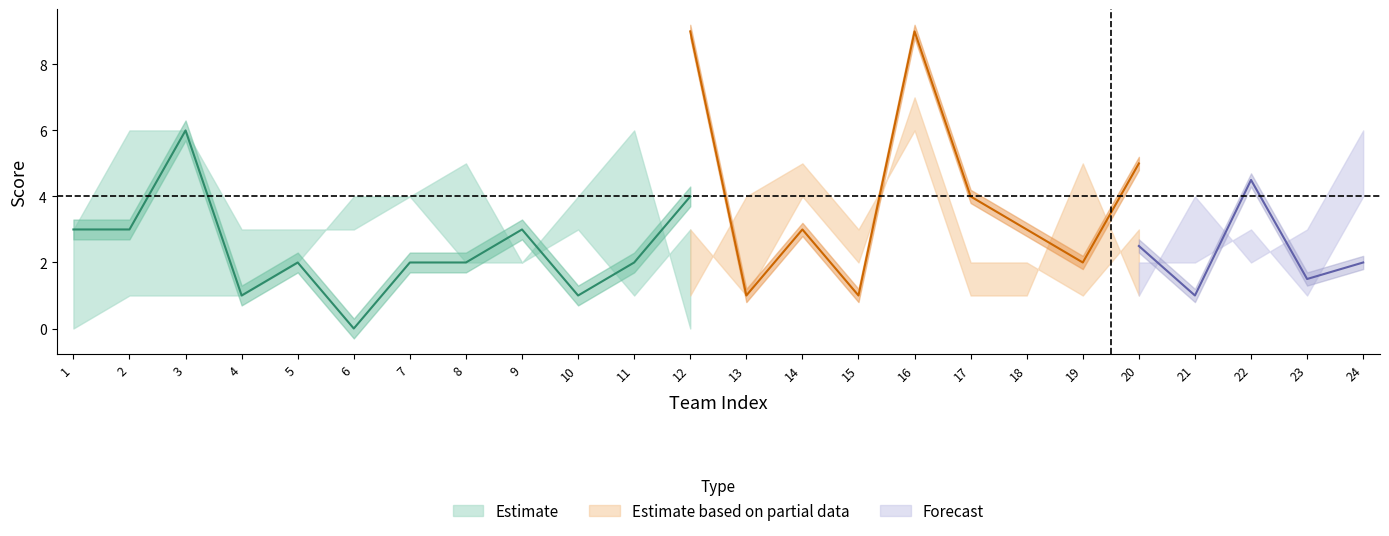

Reading left to right, list all the values displayed in this chart.

X28: 4	6	3	2	3	0	4	2	4	5	2	9	1	3	1	9	4	3	2	5	1	6	0	1
X1: 3	3	6	1	2	0	2	2	3	1	2	4	2	6	4	2	2	1	2	0	1	3	3	3
X15: 0	1	1	1	2	4	4	5	2	4	6	0	3	2	3	5	4	4	3	1	4	2	3	6
X24: 2	1	2	2	4	1	3	2	2	3	0	3	1	4	2	7	2	2	1	3	1	1	6	2
X27: 4	2	2	1	1	1	6	0	5	2	3	1	4	5	3	6	1	1	5	1	0	2	1	5
X2: 3	6	6	3	3	3	4	2	2	3	1	3	3	3	2	3	1	2	1	2	2	3	1	4